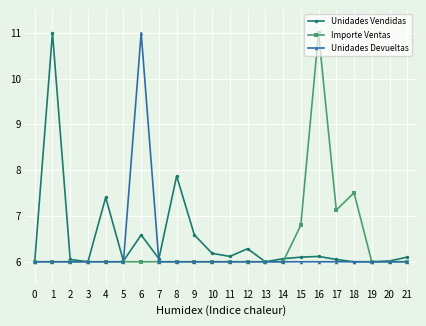

What is the total value across all series at 20?

18.0